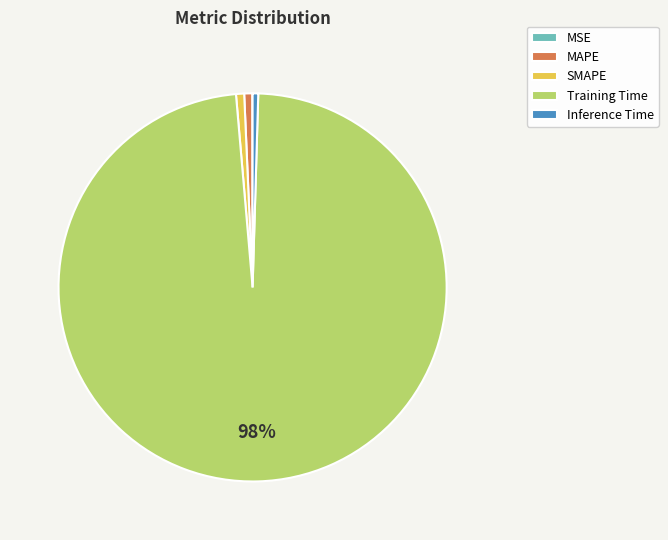

To the nearest percent, what is the difference between the largest and smallest slice percentages?

98%